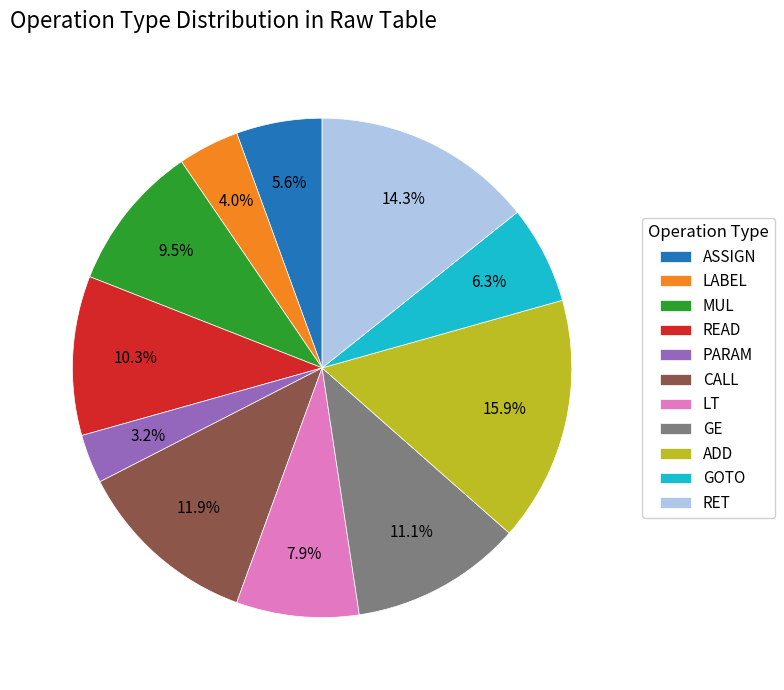

The READ slice represents 10% of the pie. True or false?

True